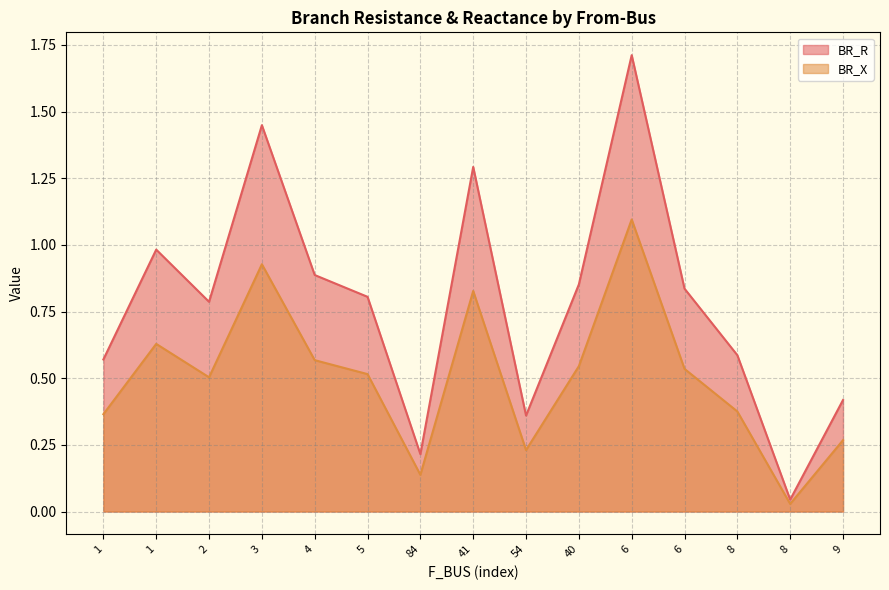

What is the greatest value displayed?

1.7